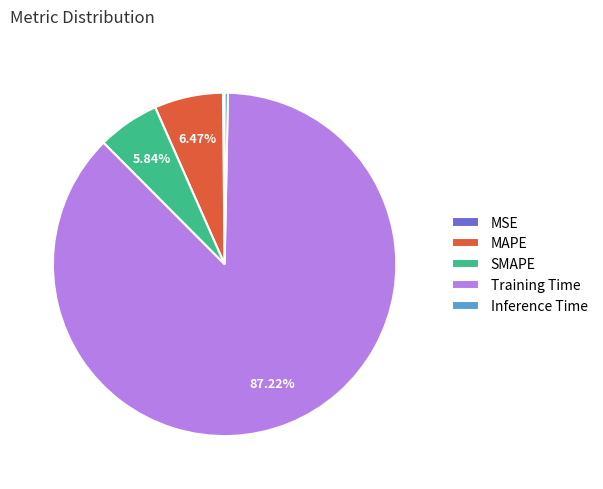

Which category has the biggest portion of the pie?

Training Time